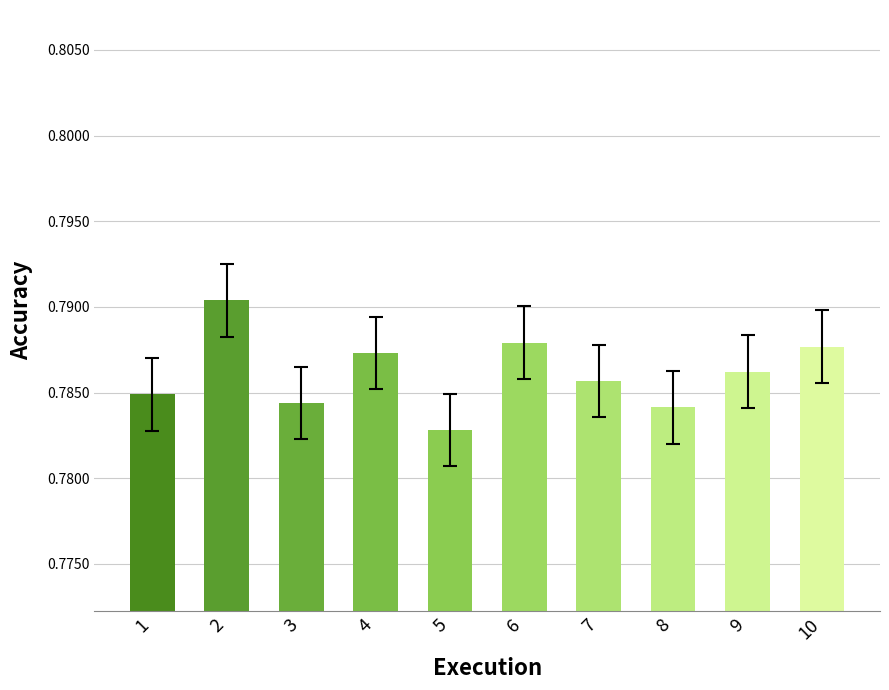

True or false: the data shows 1.4 at 2.

False